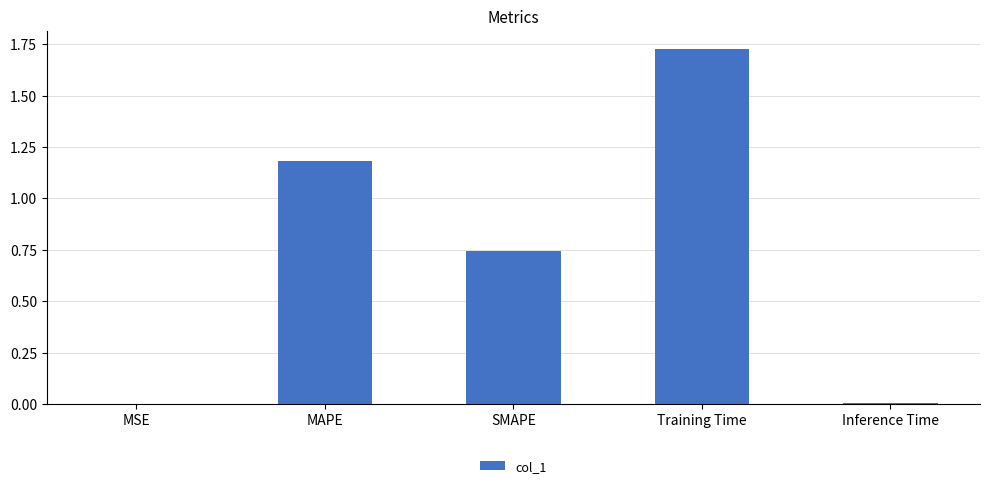

Read the value at MAPE.

1.2